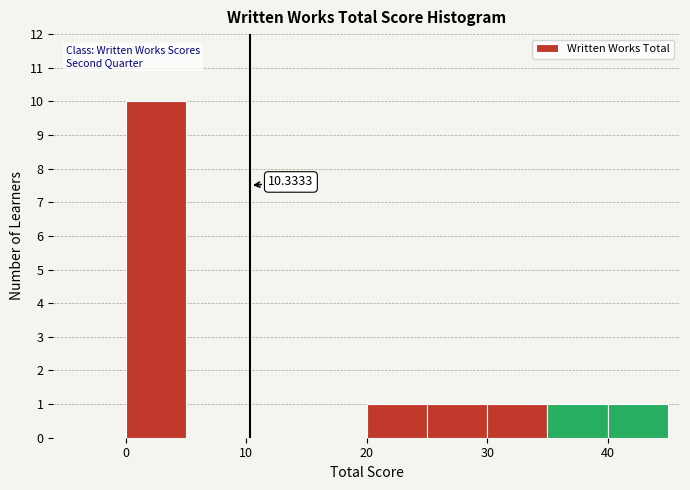

Over which range of the x-axis is the bar tallest?

0 to 5